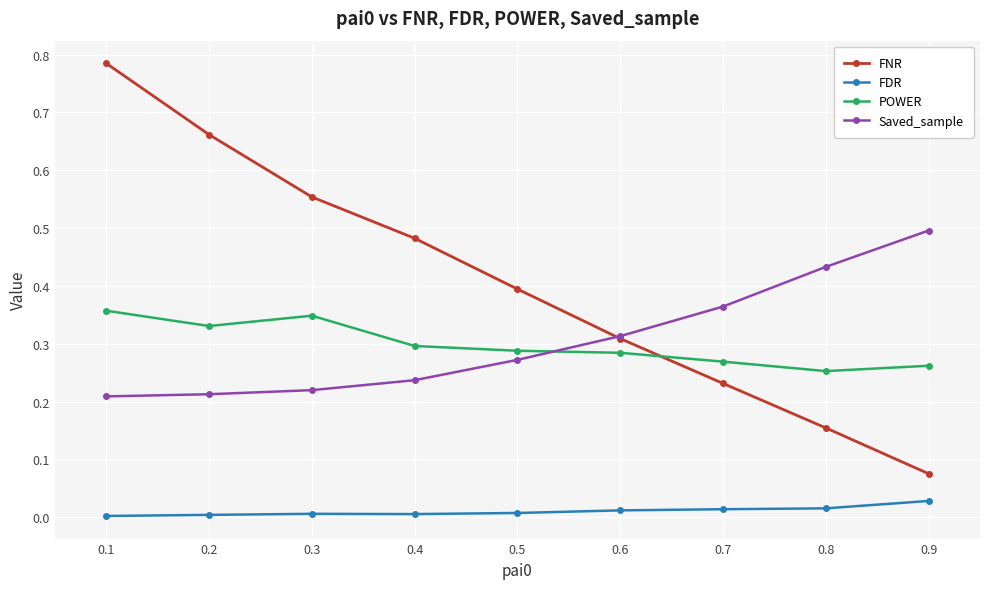

After their last crossing, which series has the higher values: FNR or POWER?

POWER